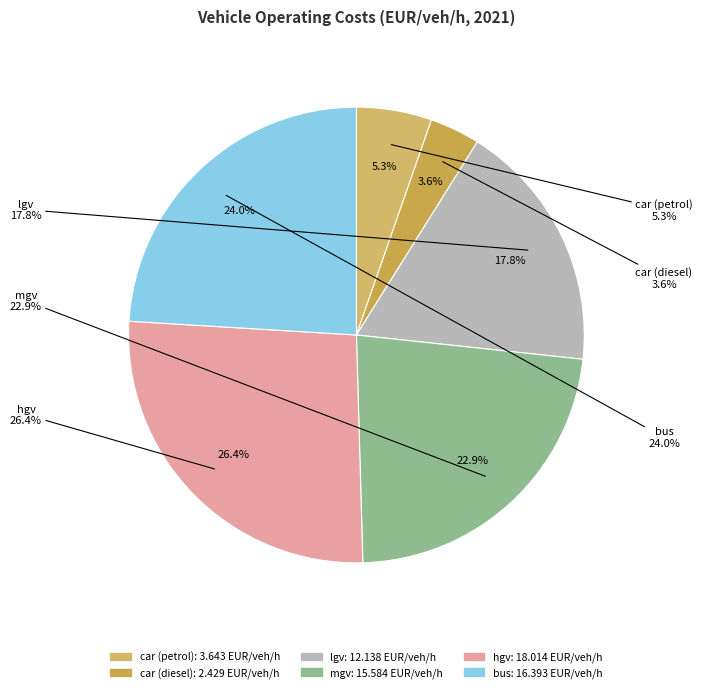

Rank the categories by value from highest to lowest.

hgv, bus, mgv, lgv, car (petrol), car (diesel)